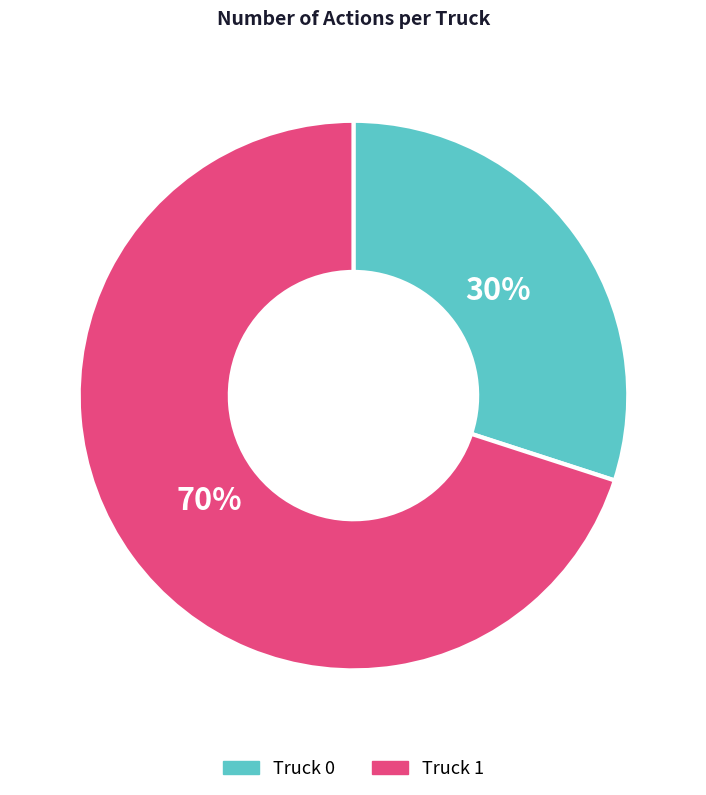

To the nearest percent, what is the difference between the Truck 1 and Truck 0 slice percentages?

40%